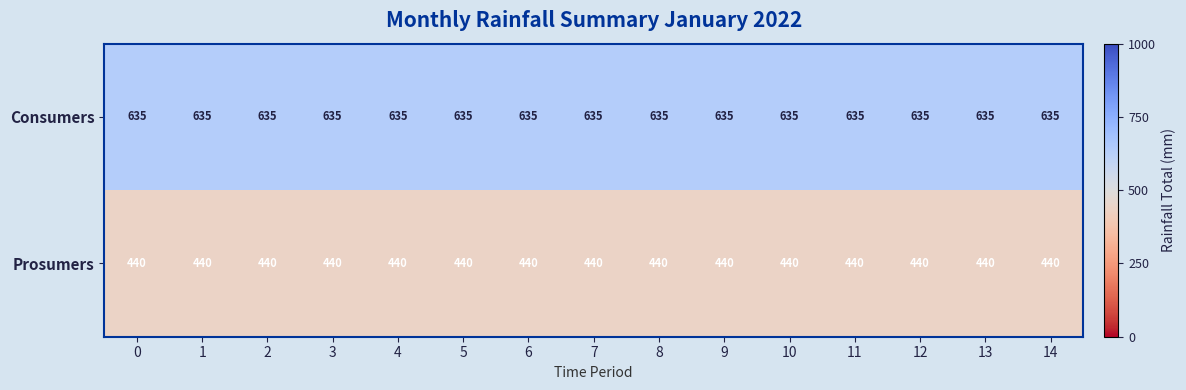

What is the greatest value displayed?

635